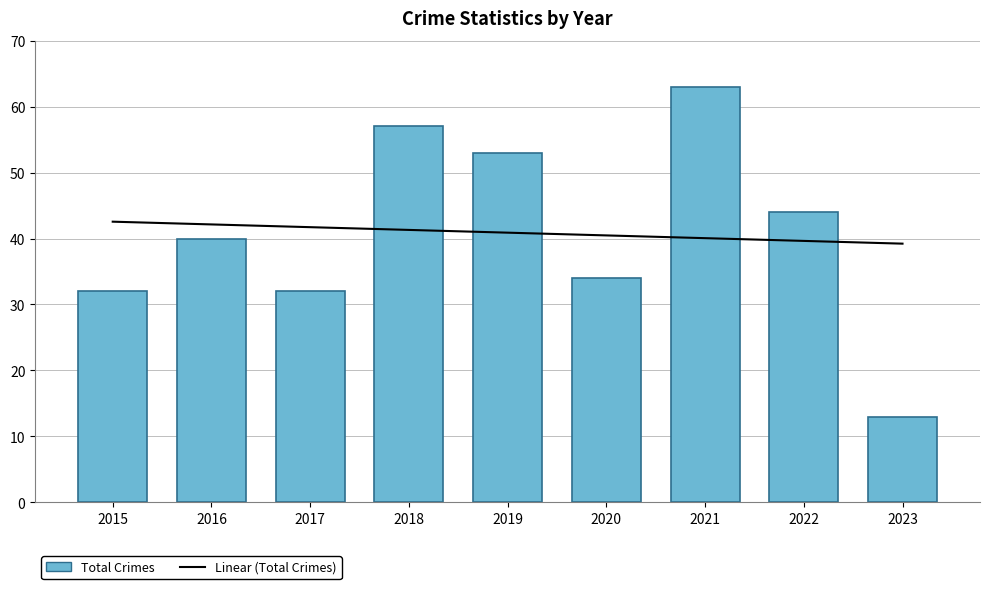

The value of Total Crimes at 2019 is 89.7. True or false?

False